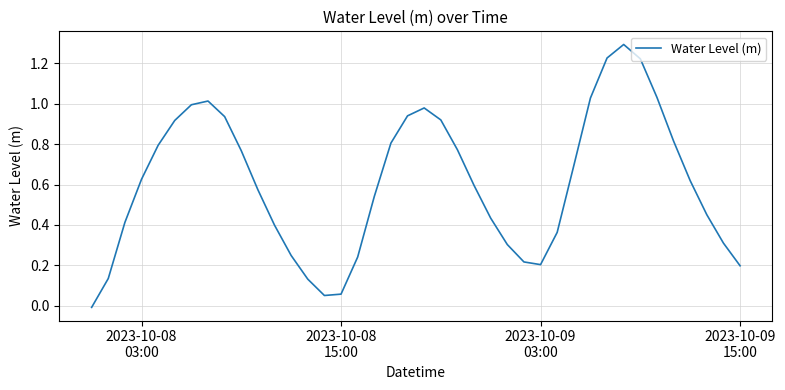

What is the maximum value shown in the chart?

1.3